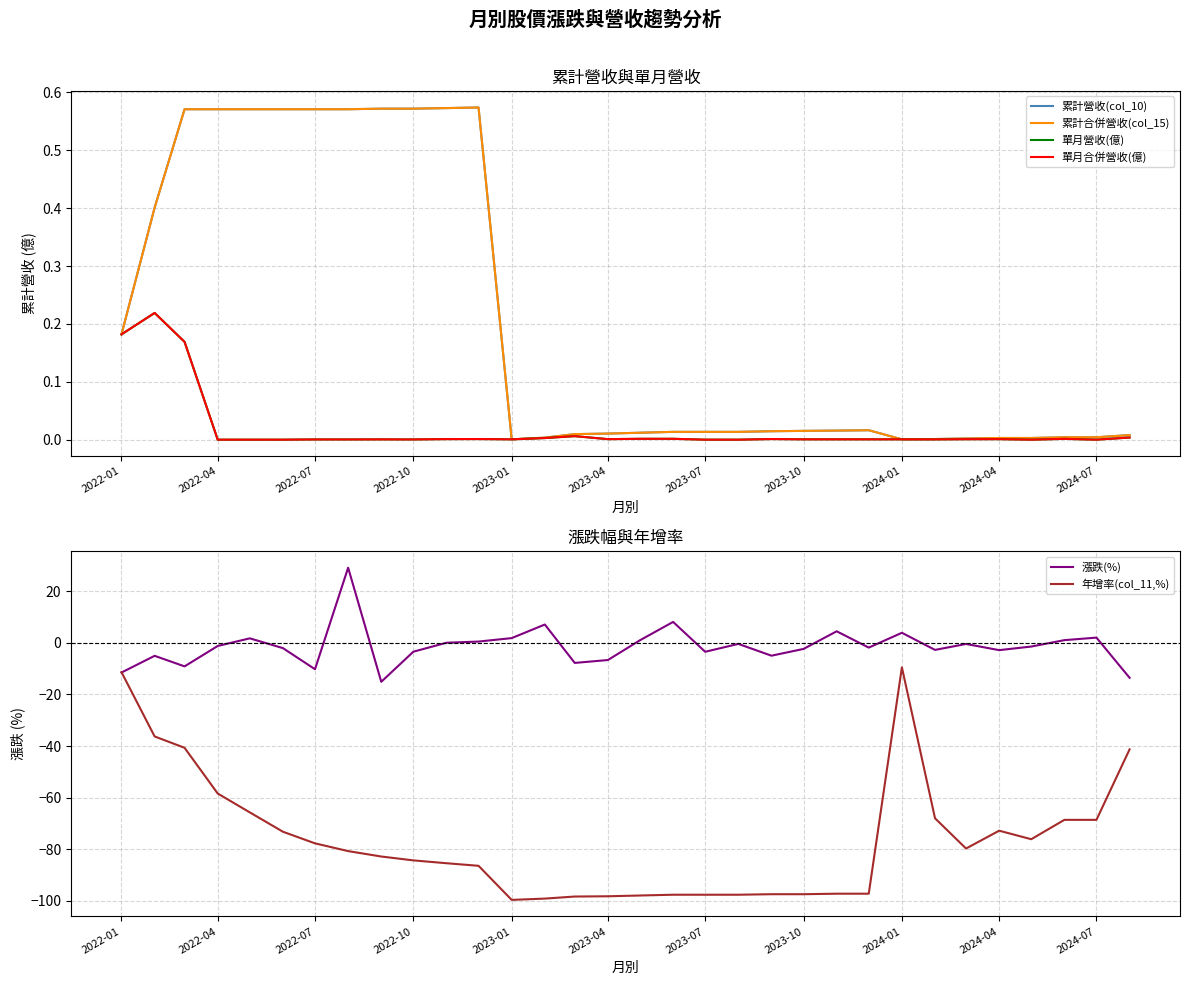

What is the difference between the maximum and minimum values in the 單月營收(億) series?

0.2